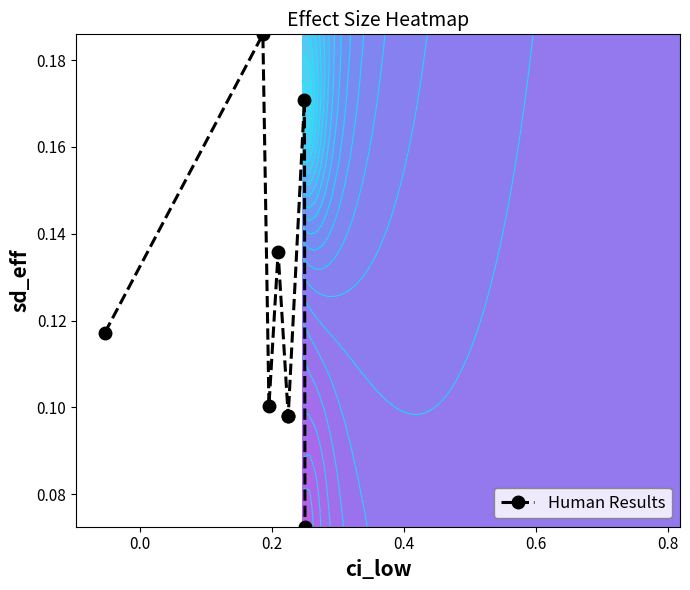

True or false: Human Results has more than 0 interior local peaks.

True